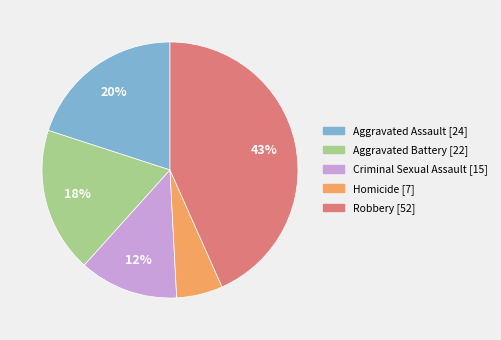

Is the sum of Criminal Sexual Assault and Aggravated Battery greater than half?

No